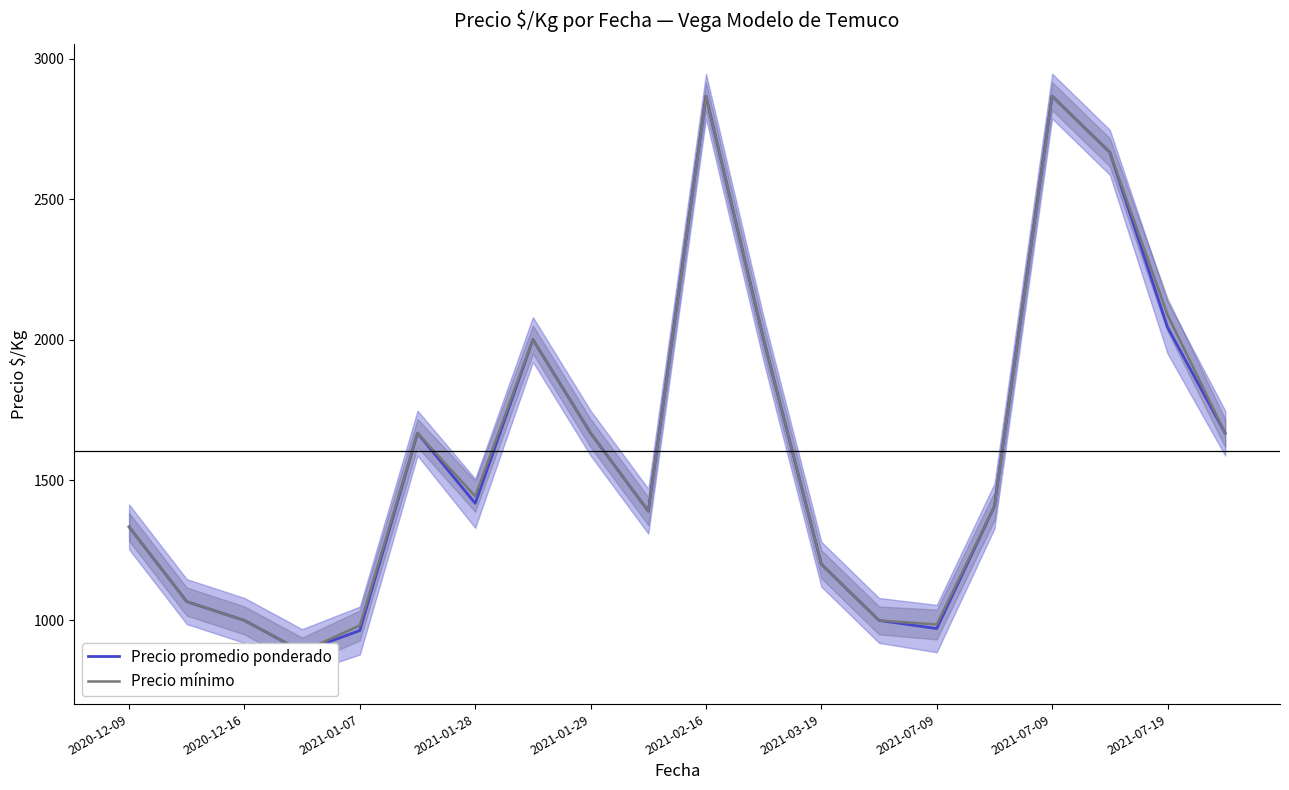

What is the smallest value displayed?

889.0